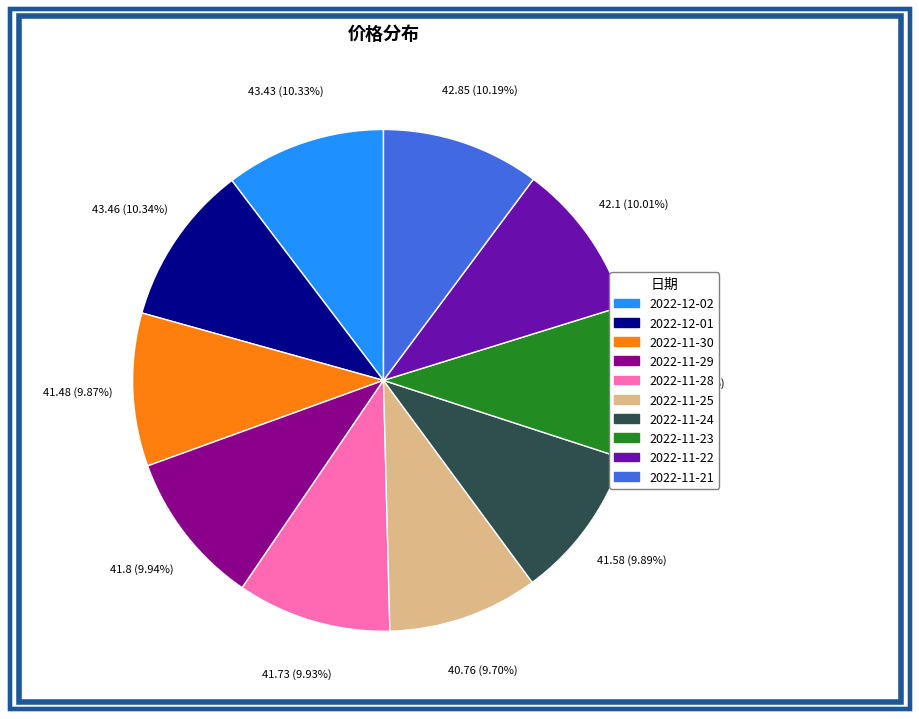

The 2022-11-23 slice represents 10% of the pie. True or false?

True